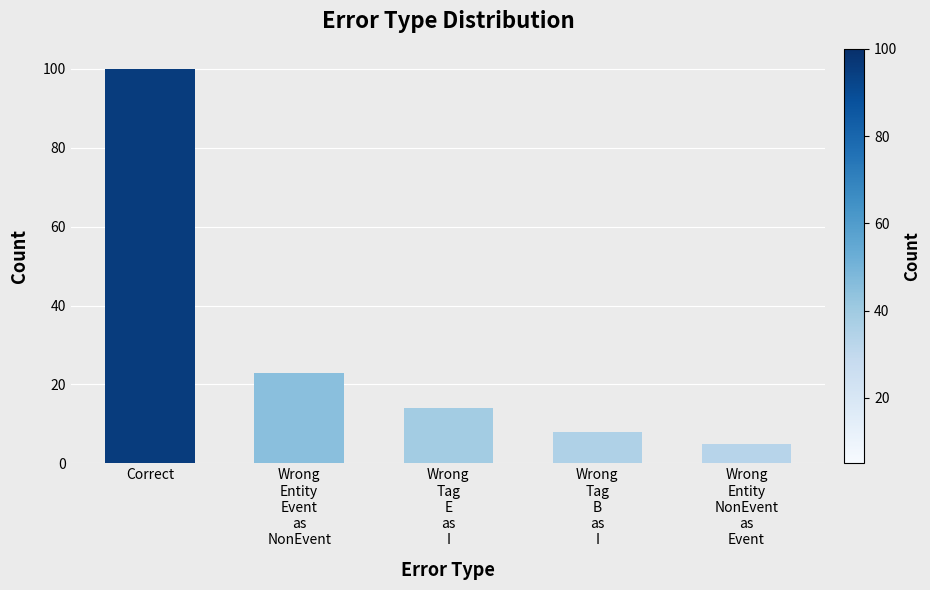

Between Wrong
Tag
B
as
I and Wrong
Tag
E
as
I, which is larger?

Wrong
Tag
E
as
I